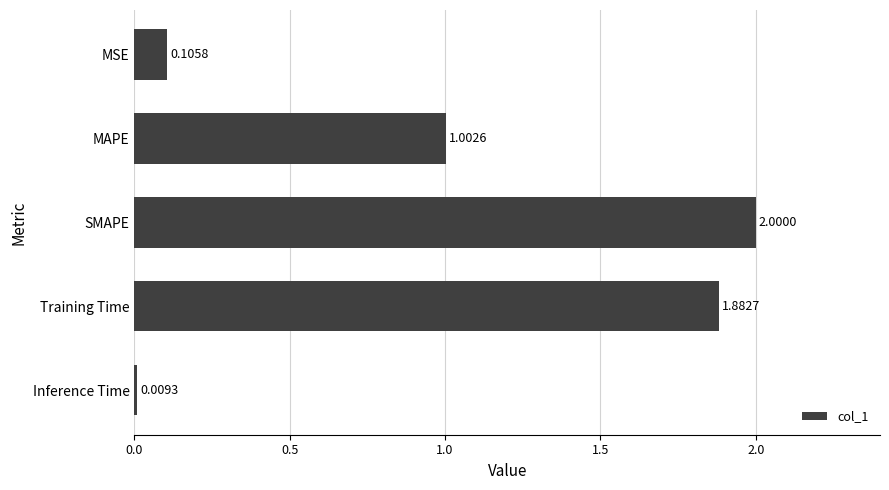

What is the greatest value displayed?

2.0